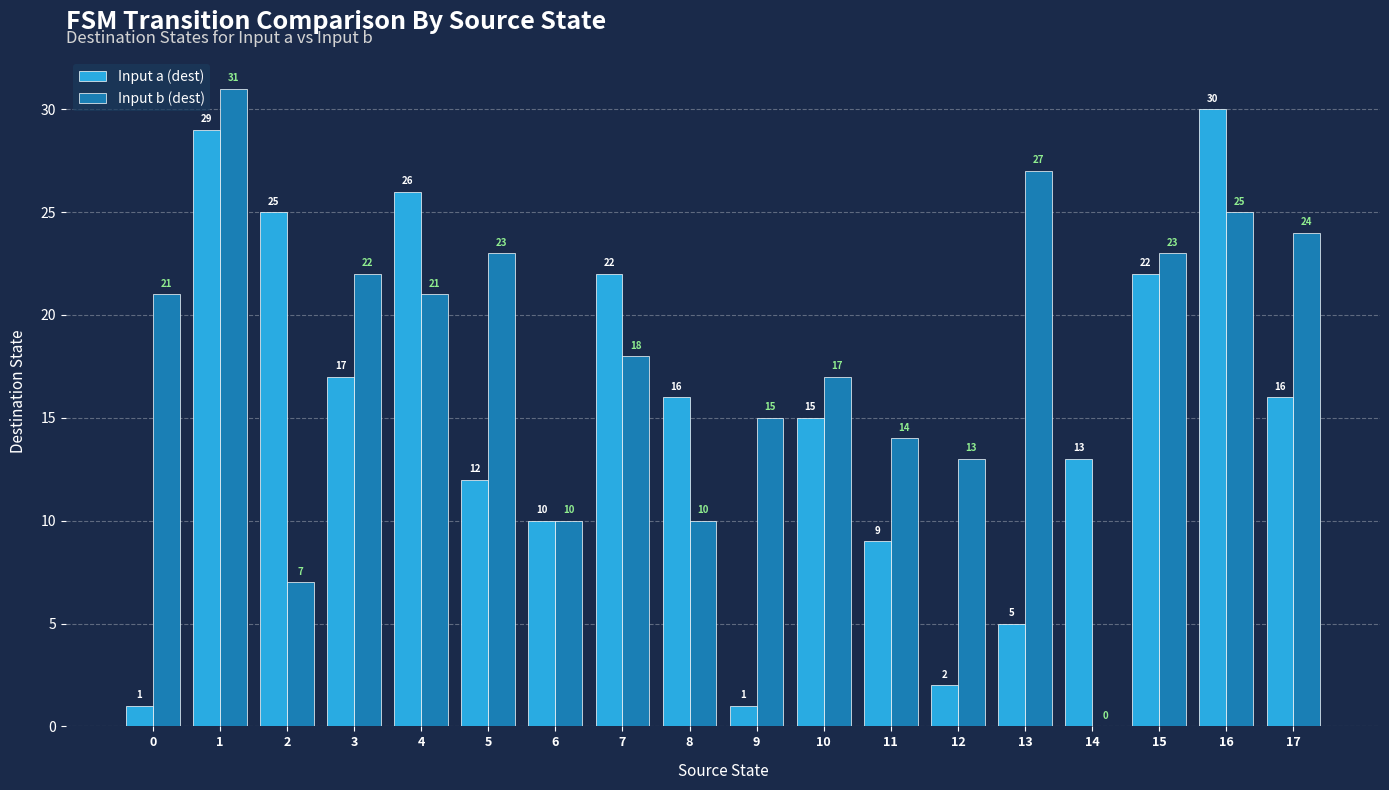

What are all the series names shown in the legend?

Input a (dest), Input b (dest)